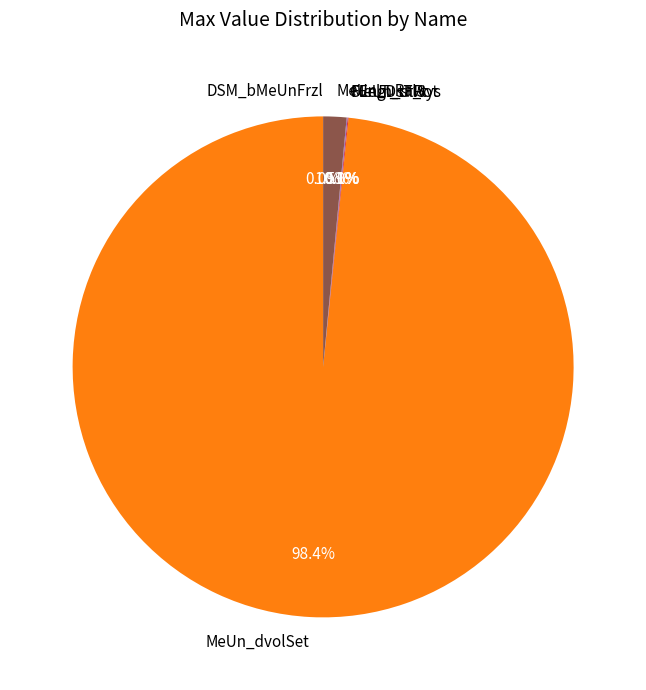

What percentage is NOT represented by MeUn_uRaw?

98.5%